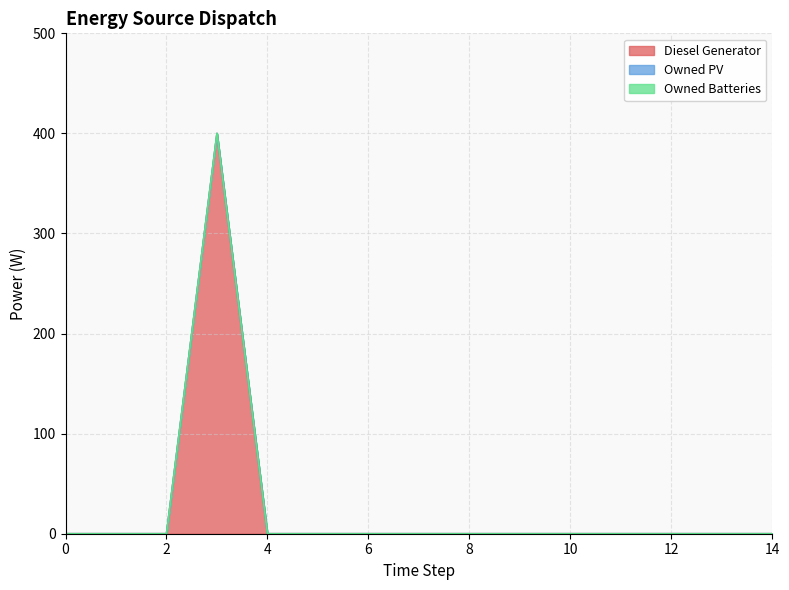

Is the value of Owned PV at 10 greater than the value of Diesel Generator at 10?

No